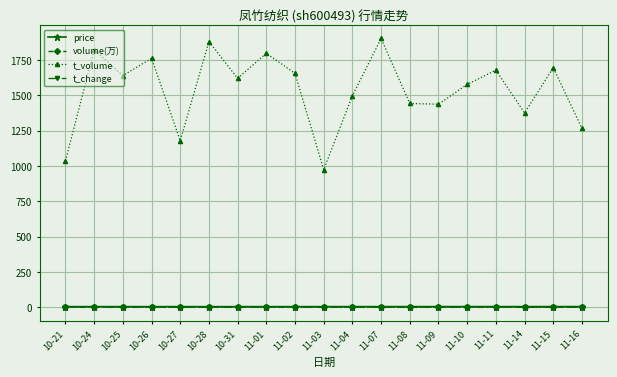

The price series shows 5.3 at 10-21. True or false?

True